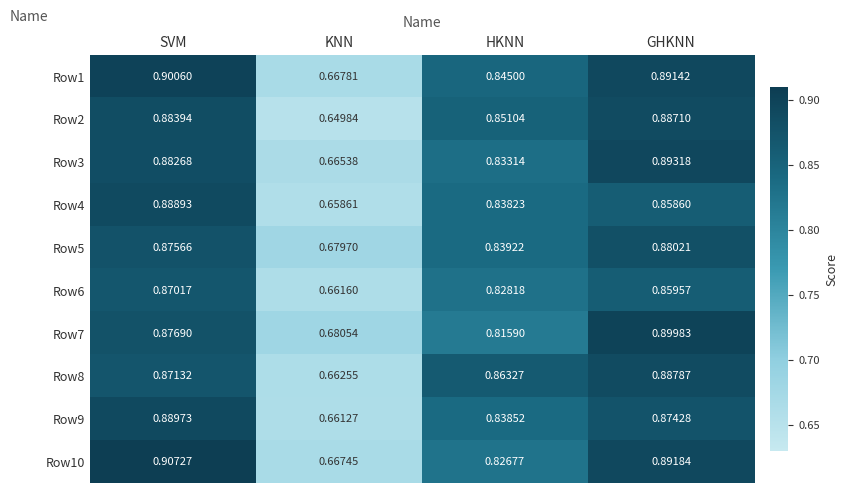

At which category does the chart reach its peak across all series?

SVM